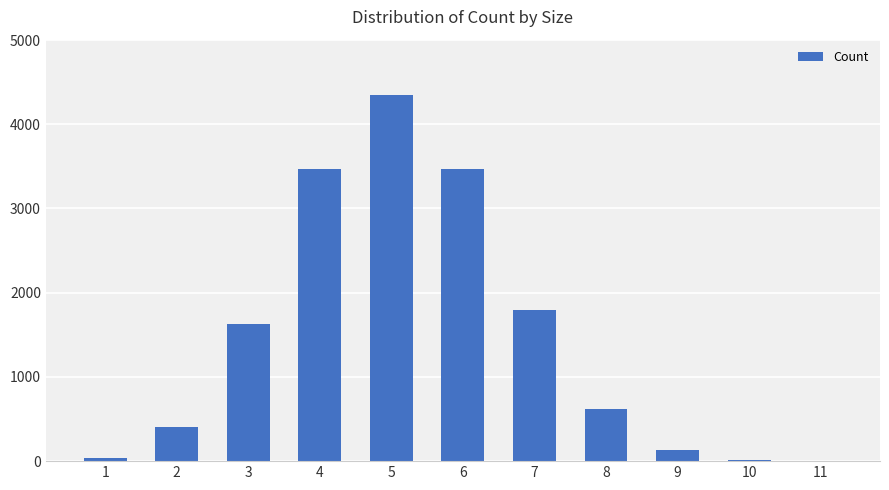

Which category has the highest value across all series?

5